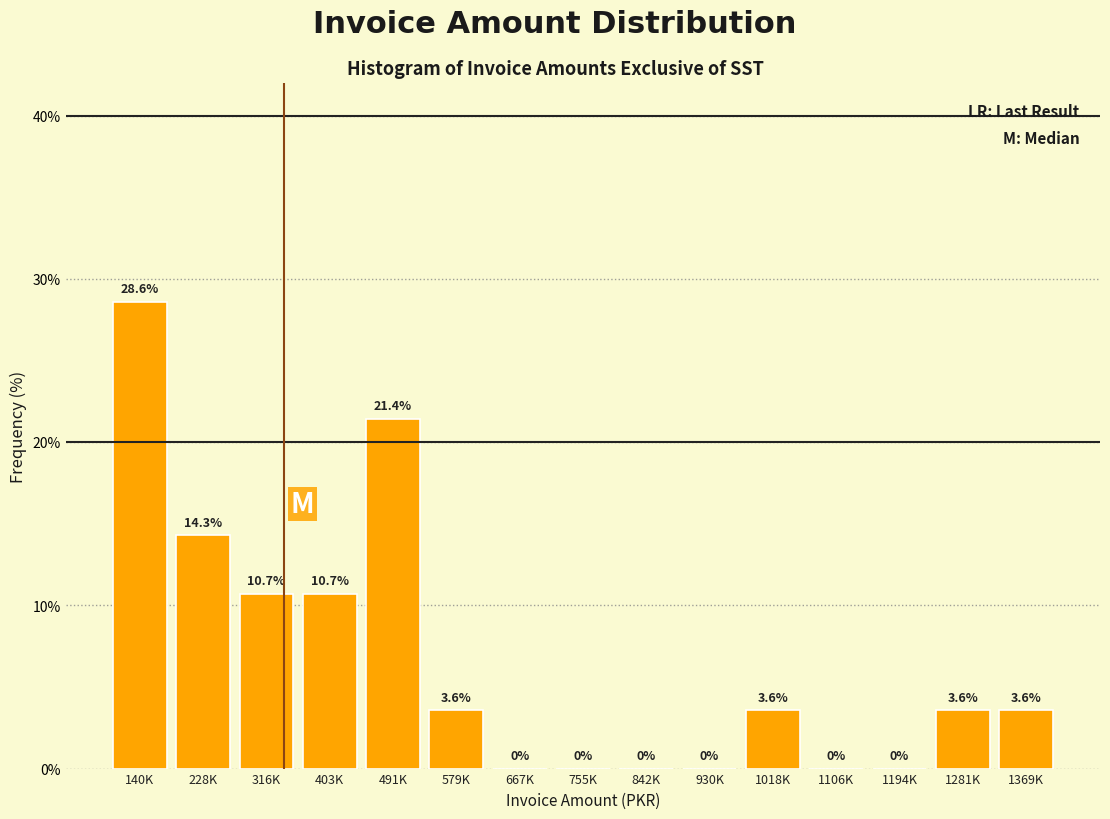

Reading left to right, transcribe all the data shown in this chart.

140K=28.6	228K=14.3	316K=10.7	403K=10.7	491K=21.4	579K=3.6	667K=0.0	755K=0.0	842K=0.0	930K=0.0	1018K=3.6	1106K=0.0	1194K=0.0	1281K=3.6	1369K=3.6